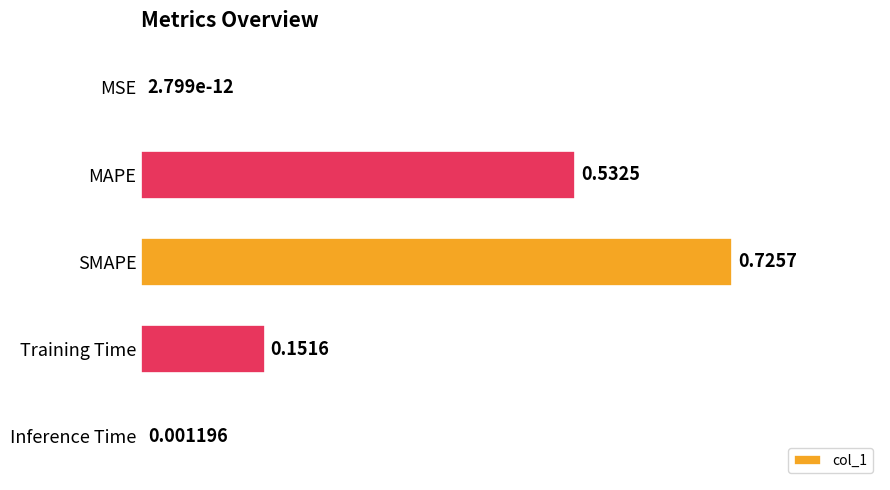

Which category has the highest value across all series?

SMAPE